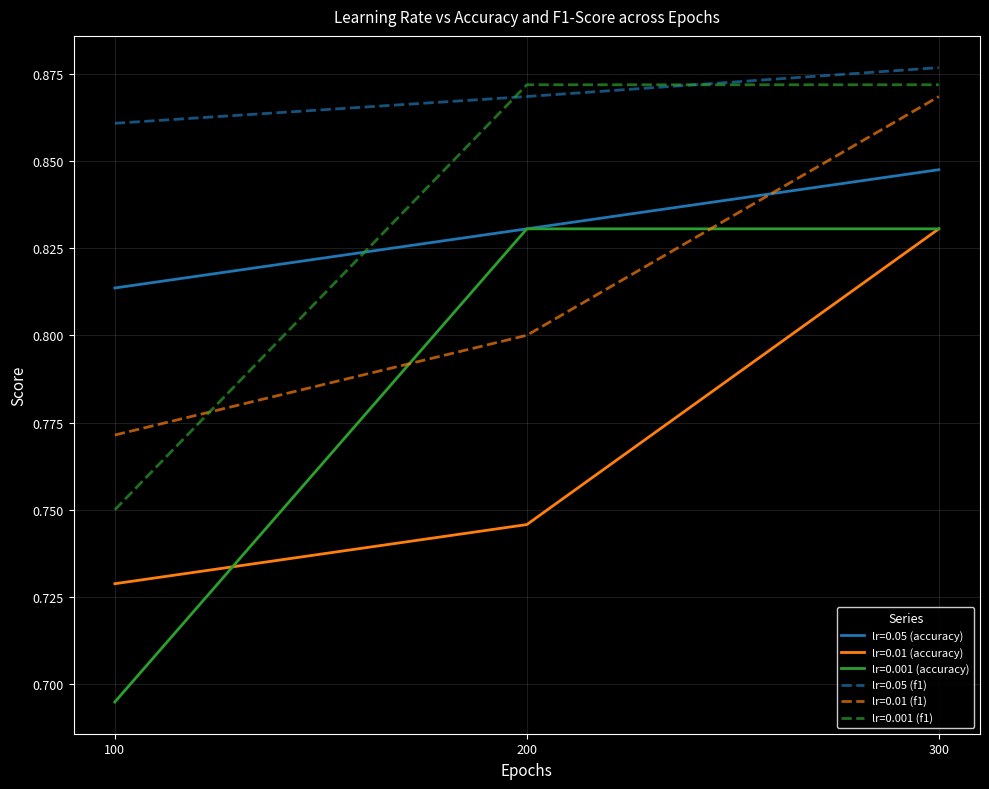

The value of lr=0.001 (f1) at 300 is 1.4. True or false?

False